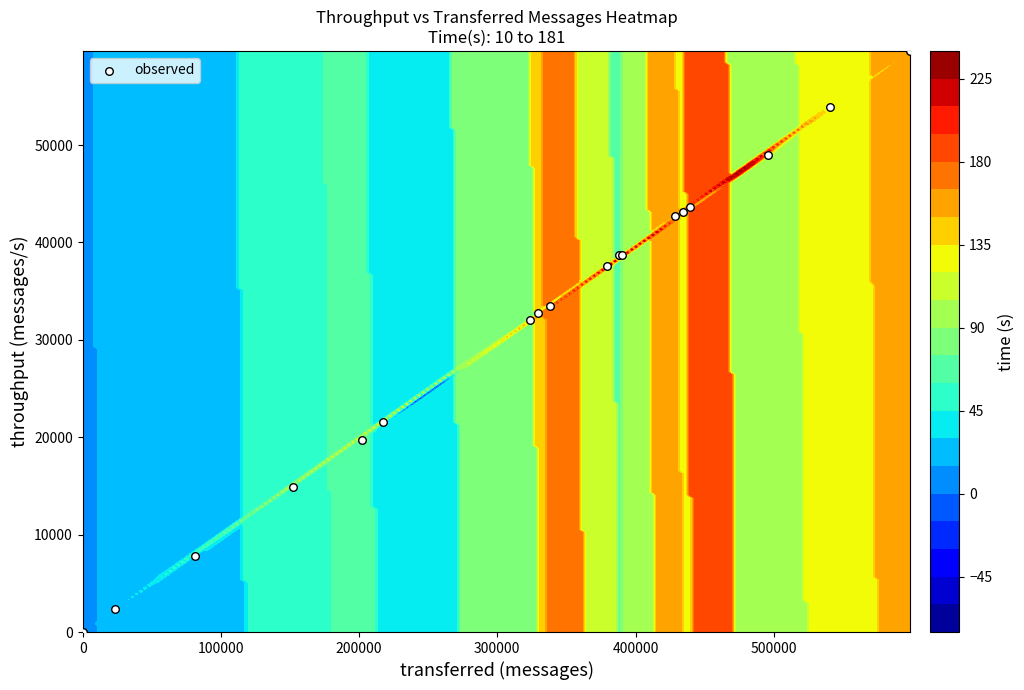

What is the maximum value shown in the chart?

59669